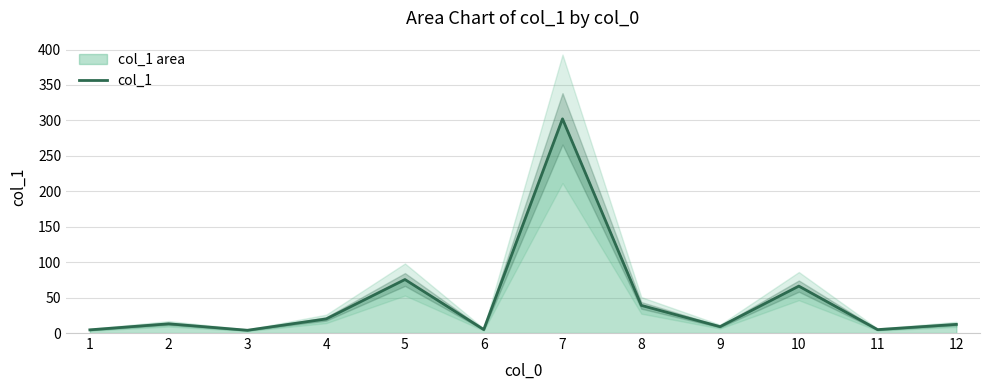

Where is the data nearest to the value 153?

5